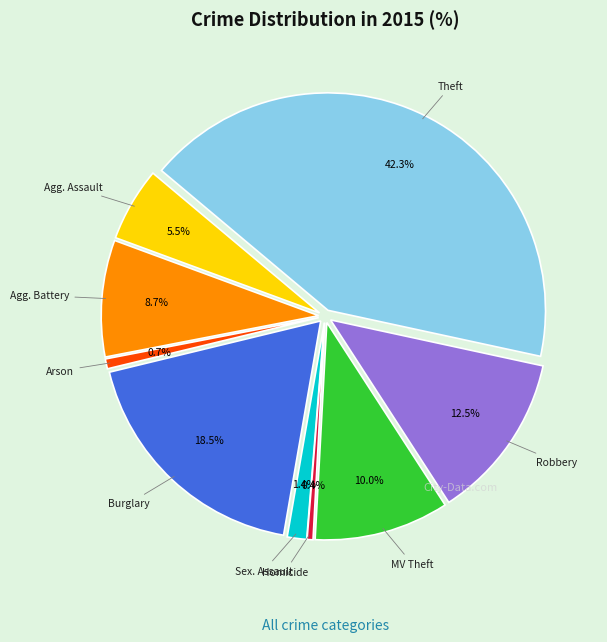

Which has a higher value, Criminal Sexual Assault or Homicide?

Criminal Sexual Assault